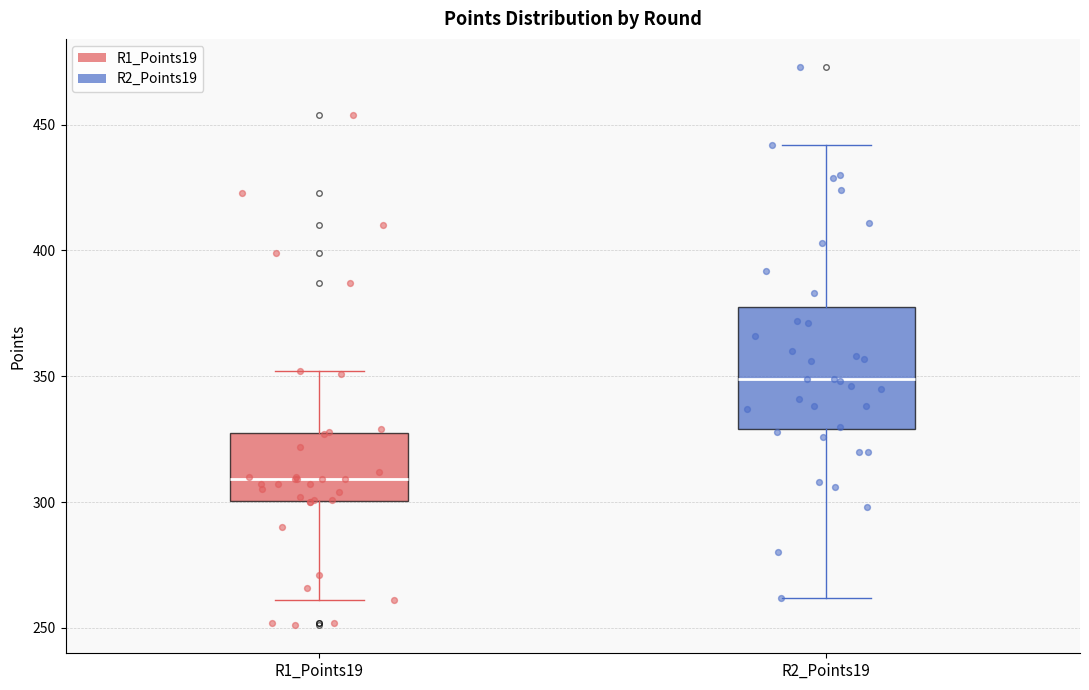

Where does the upper whisker of the box for R2_Points19 end on the y-axis? The values are not printed on the chart, so give them approximately, as read against the axis.

440